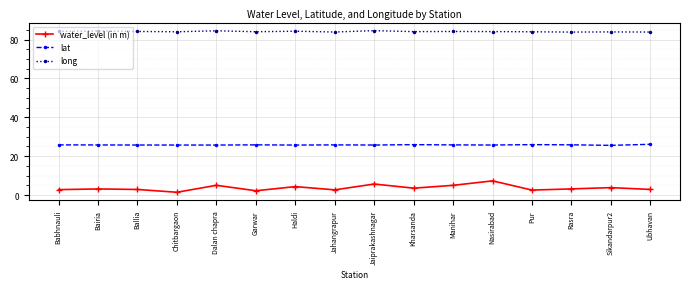

What is the sum of the long values at Bairia and Jaiprakashnagar?

169.1